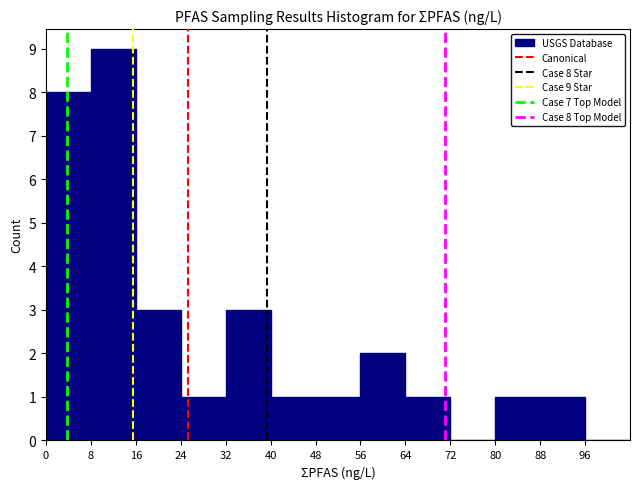

Over which range of the x-axis is the bar tallest?

8 to 16